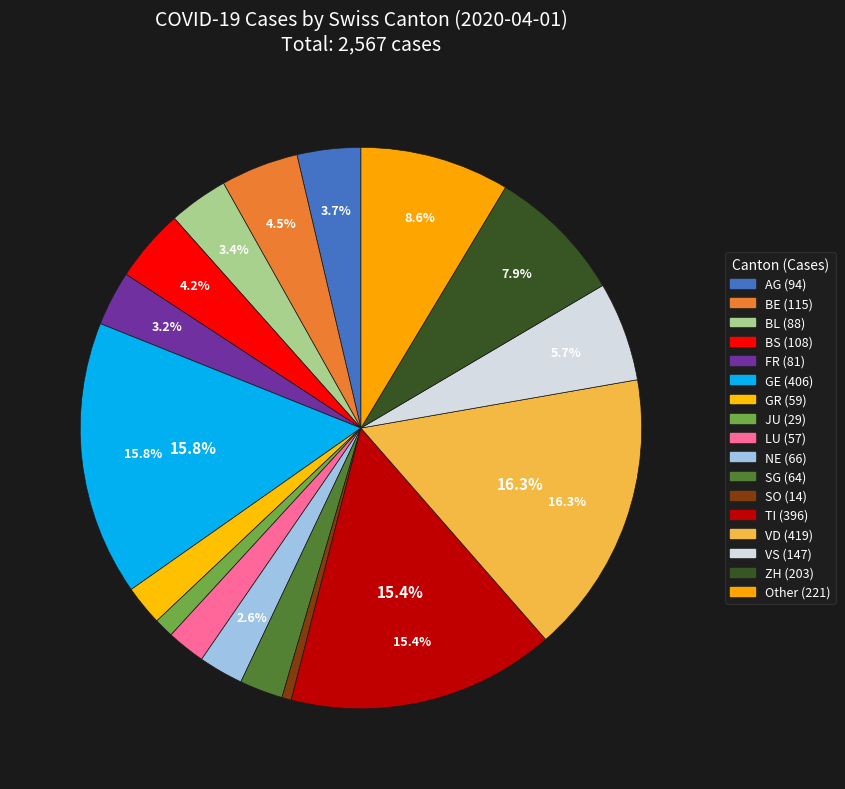

What is the ratio of the value at ZH to the value at BS?

1.9